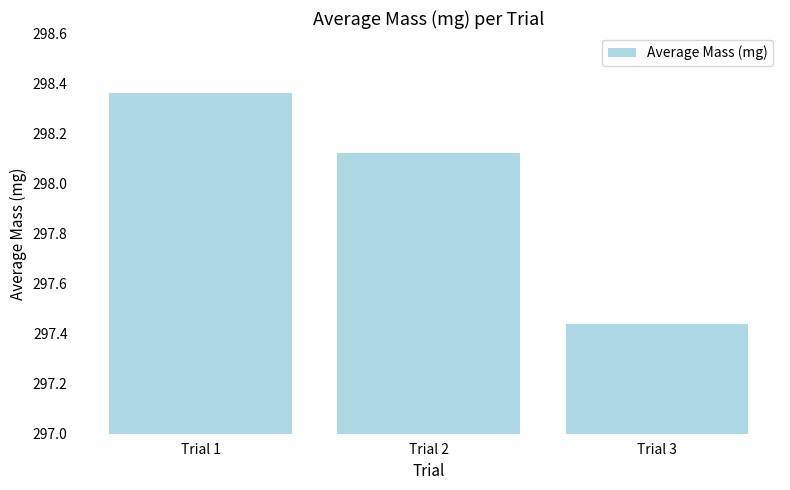

Count the number of data series in this chart.

1